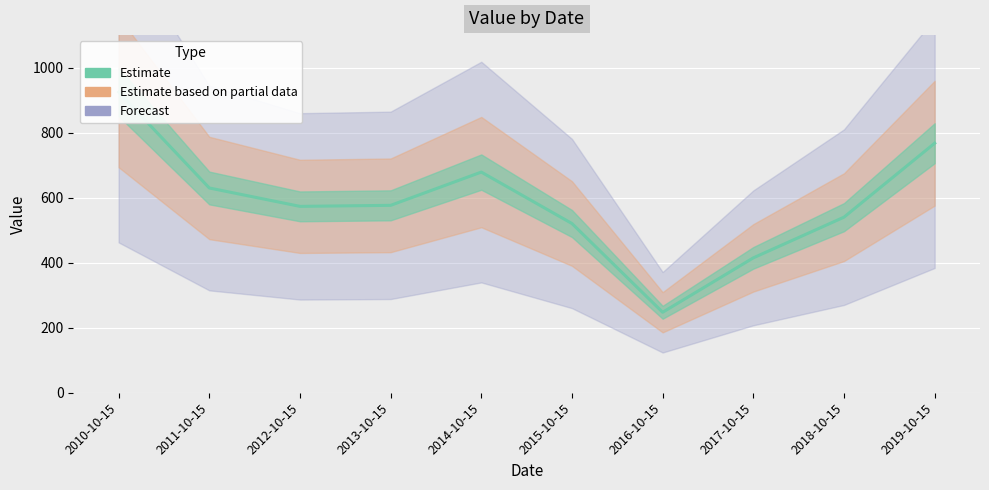

What is the minimum value shown in the chart?

247.5